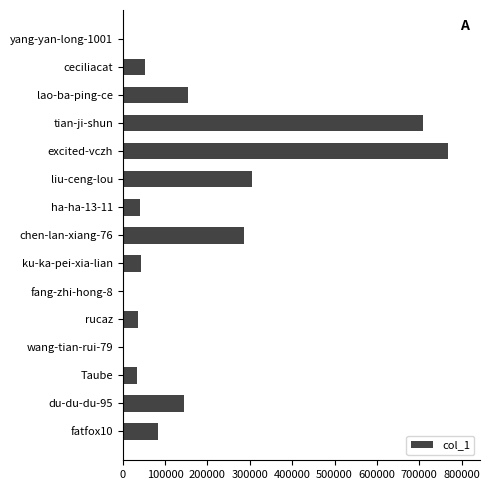

What is the sum of all values?

2656039